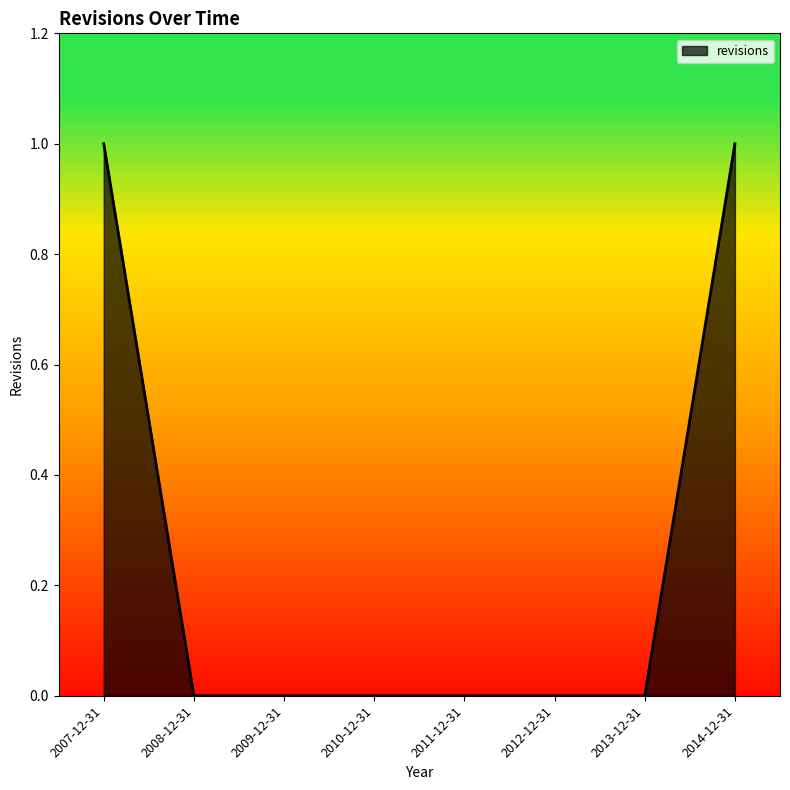

What is the sum of all values?

2